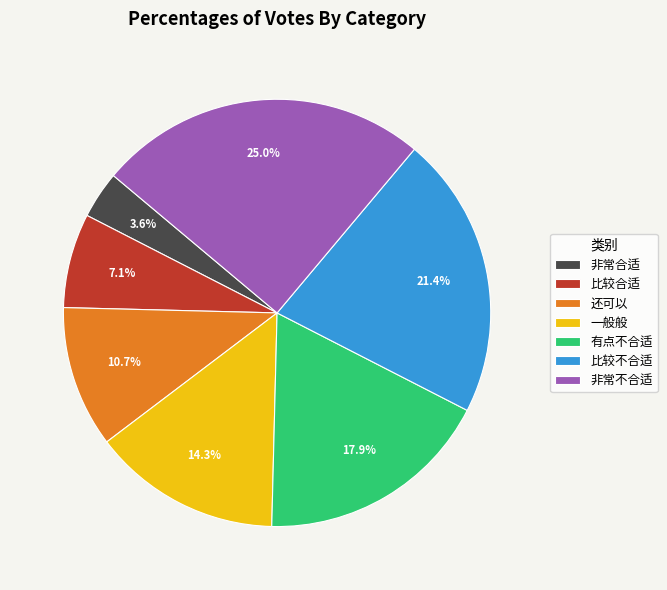

True or false: 比较不合适 accounts for 10% of the total.

False